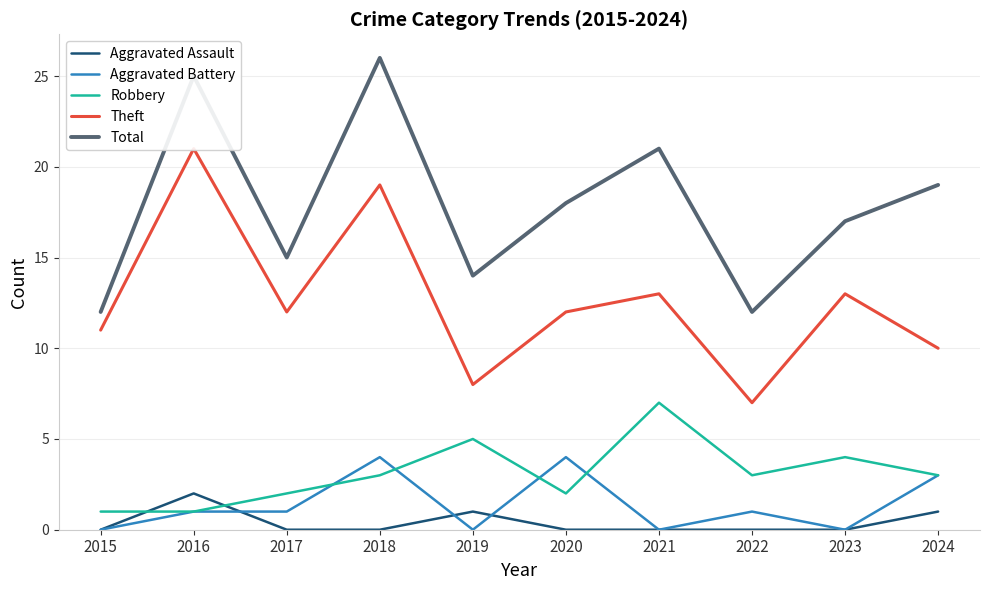

At how many categories does at least one series exceed 12?

8